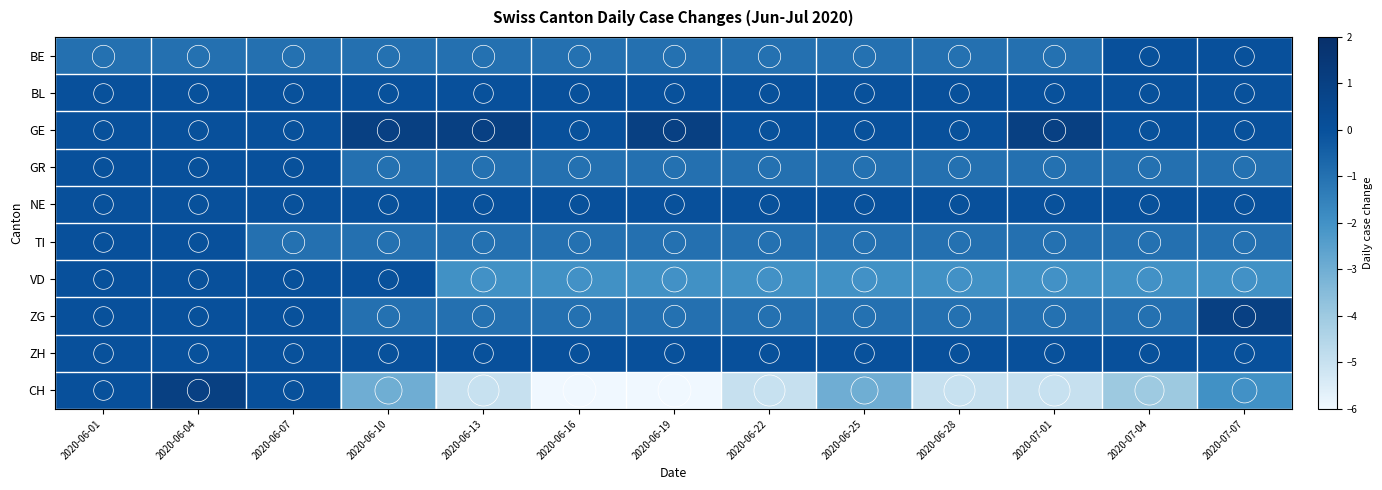

Between 2020-06-01 and 2020-06-16, which is larger?

2020-06-01